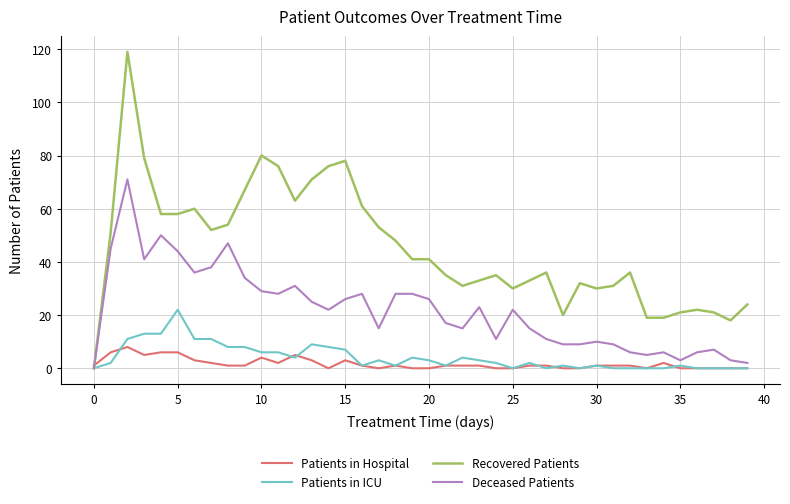

What is the average value of the Patients in Hospital series?

2